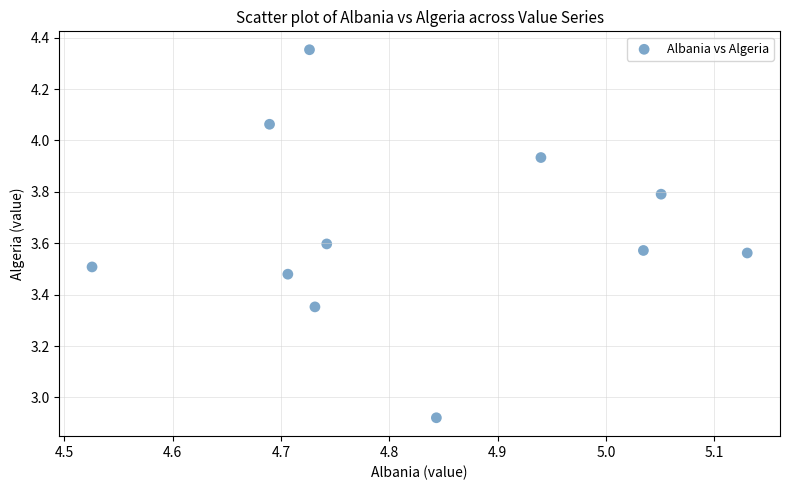

What is the range of Y values (max minus min)?

1.4